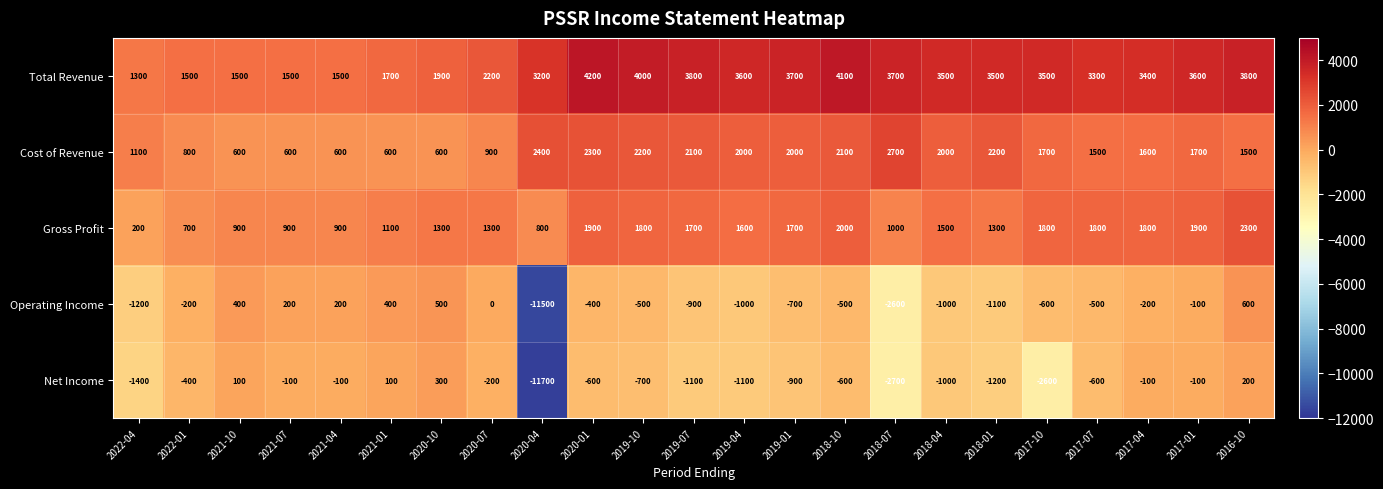

What is the difference between the Gross Profit values at 2020-01 and 2017-10?

100